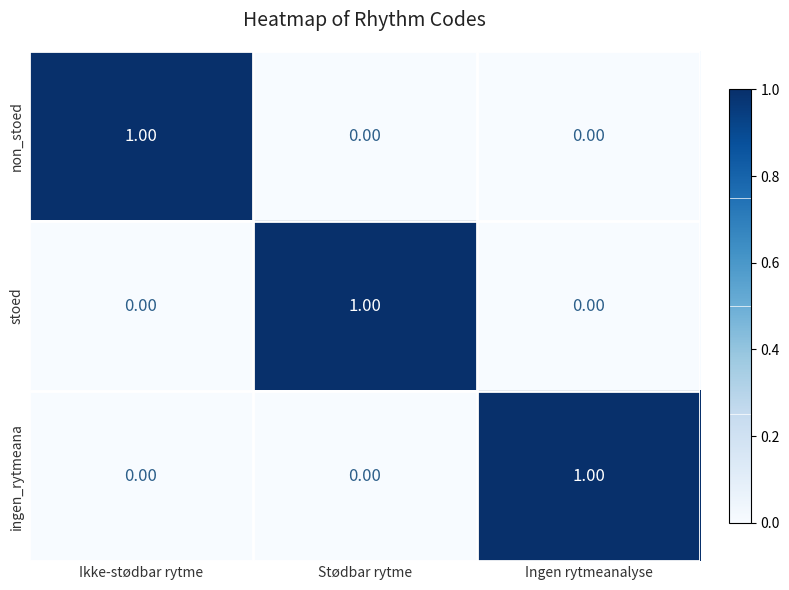

Is the value of stoed at Stødbar rytme greater than the value of ingen_rytmeana at Ikke-stødbar rytme?

Yes